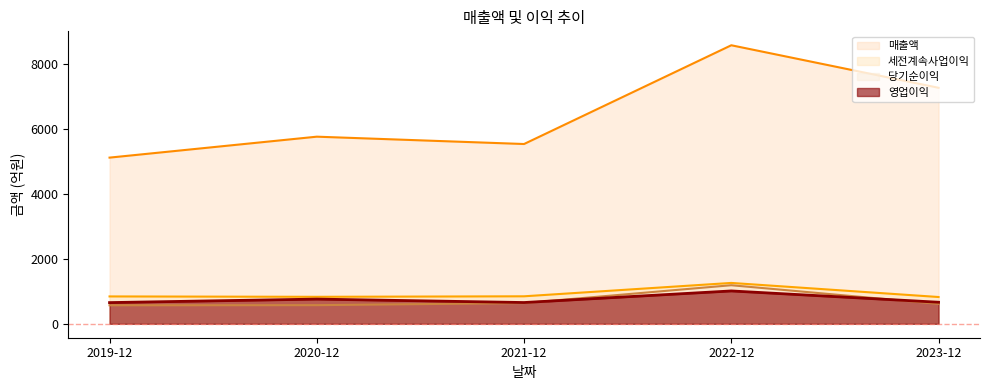

Does the chart display data point markers on the line(s)?

No